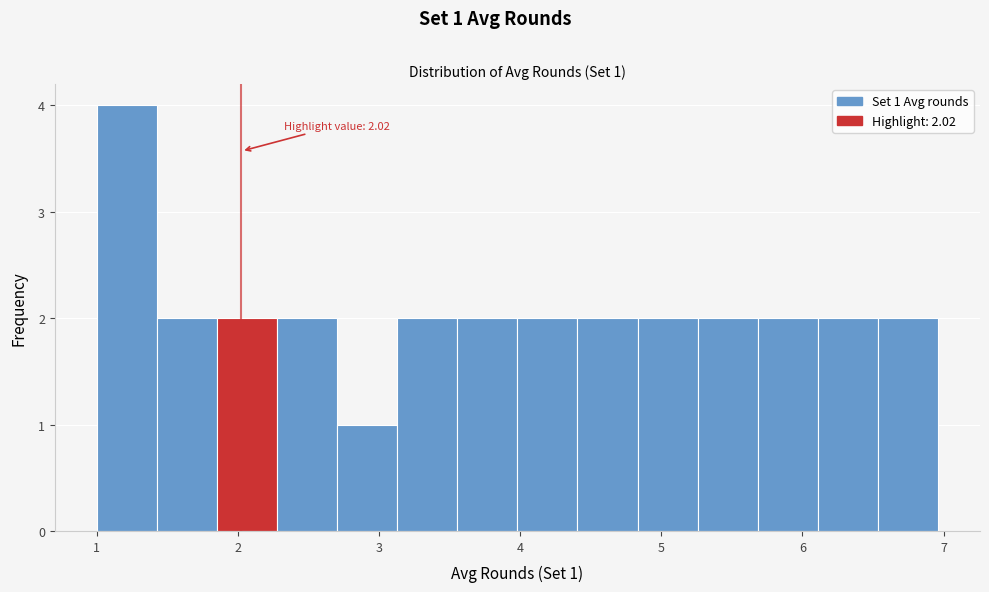

Which range on the x-axis has the tallest bar?

1.0 to 1.4